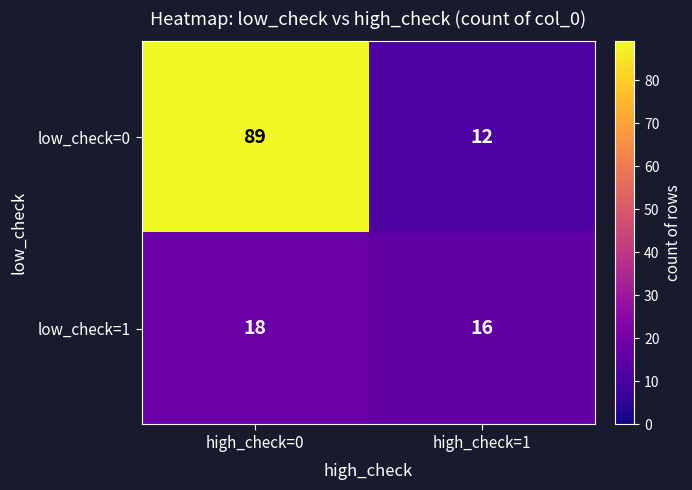

What value does the low_check=0 series have at high_check=1, to the nearest 5?

10